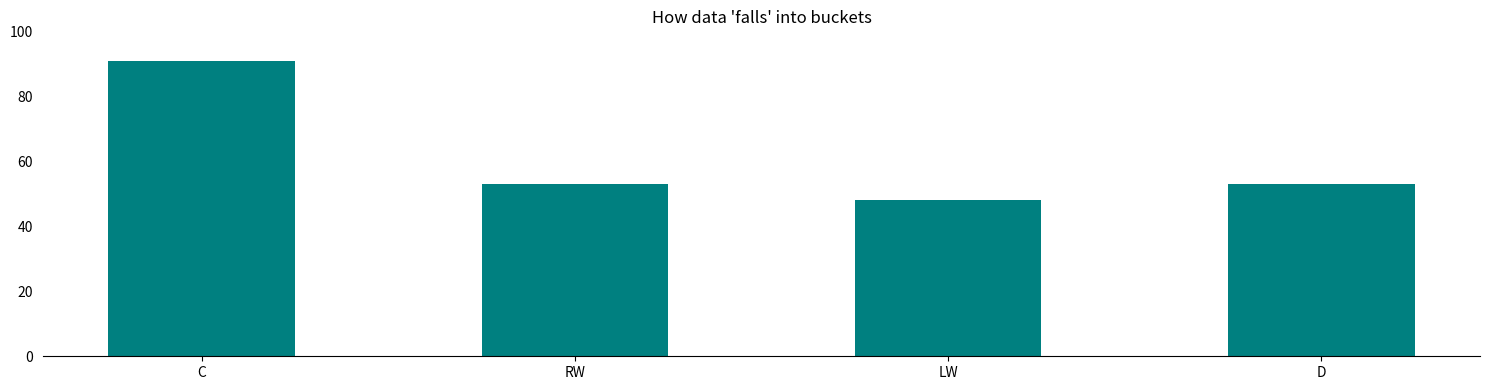

What is the sum of the values at C and D?

144